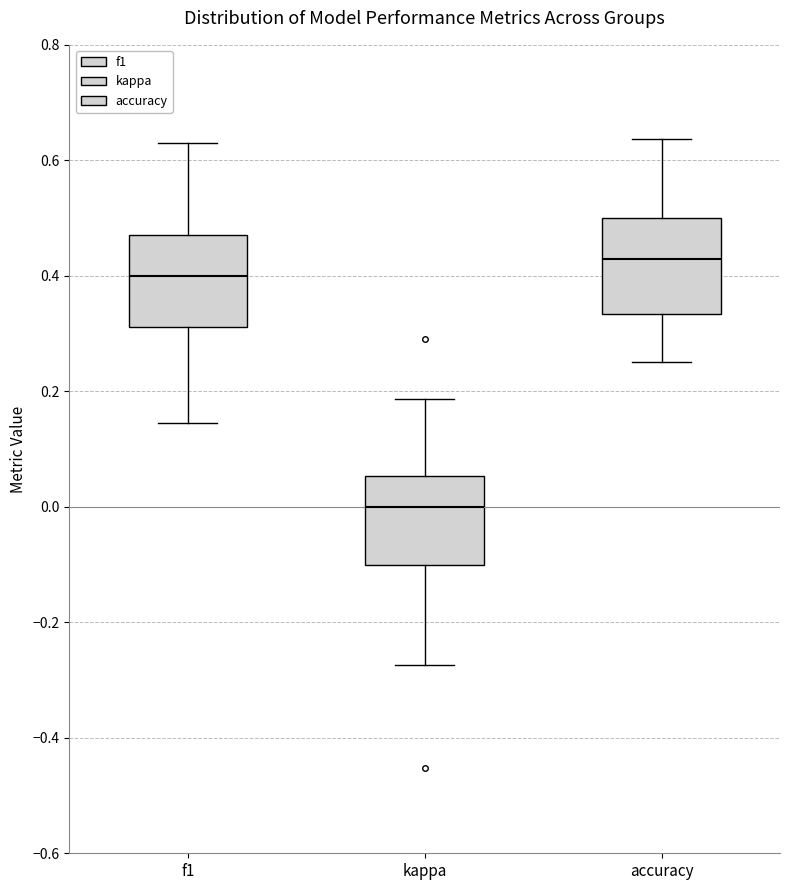

Where does the median line of the box for accuracy sit on the y-axis? The values are not printed on the chart, so give them approximately, as read against the axis.

0.42